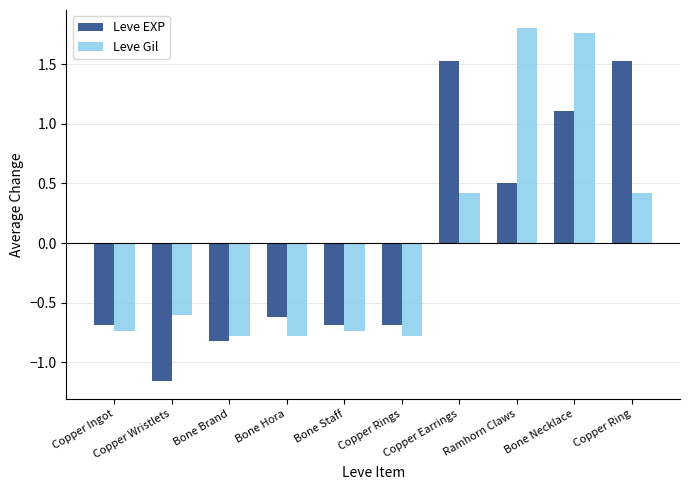

List the series in order of their peak value, highest first.

Leve Gil, Leve EXP